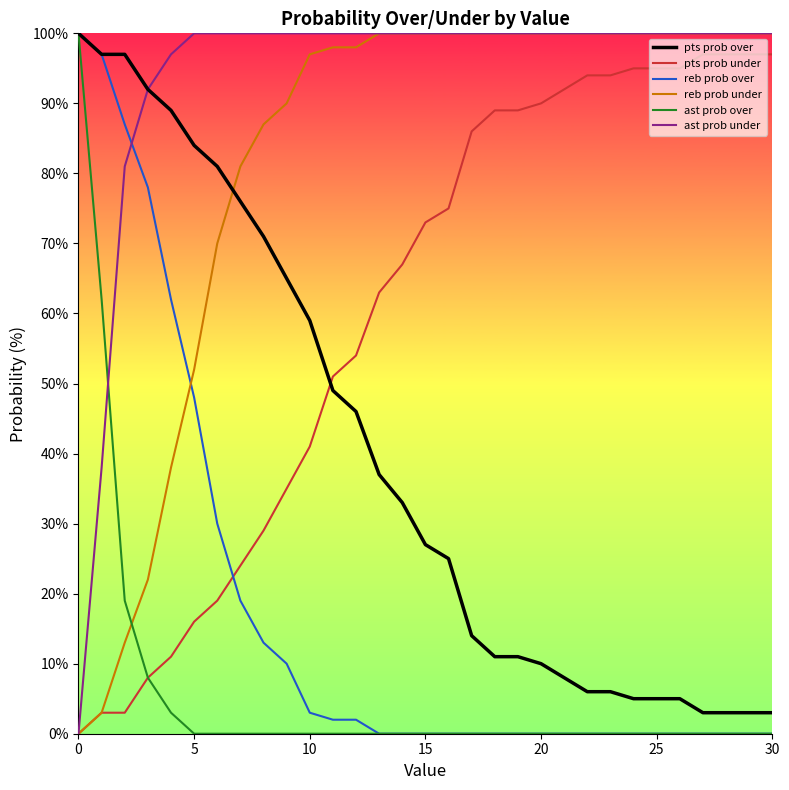

What is the maximum value shown in the chart?

100